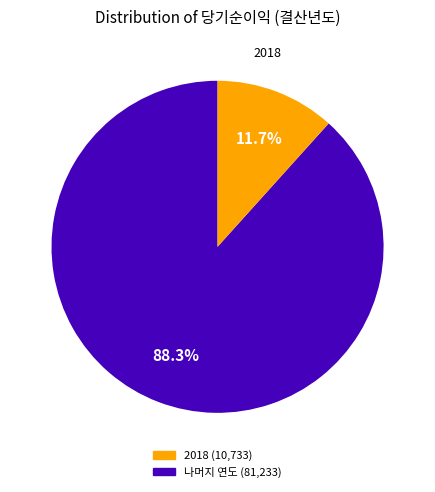

How many segments does this pie chart have?

2